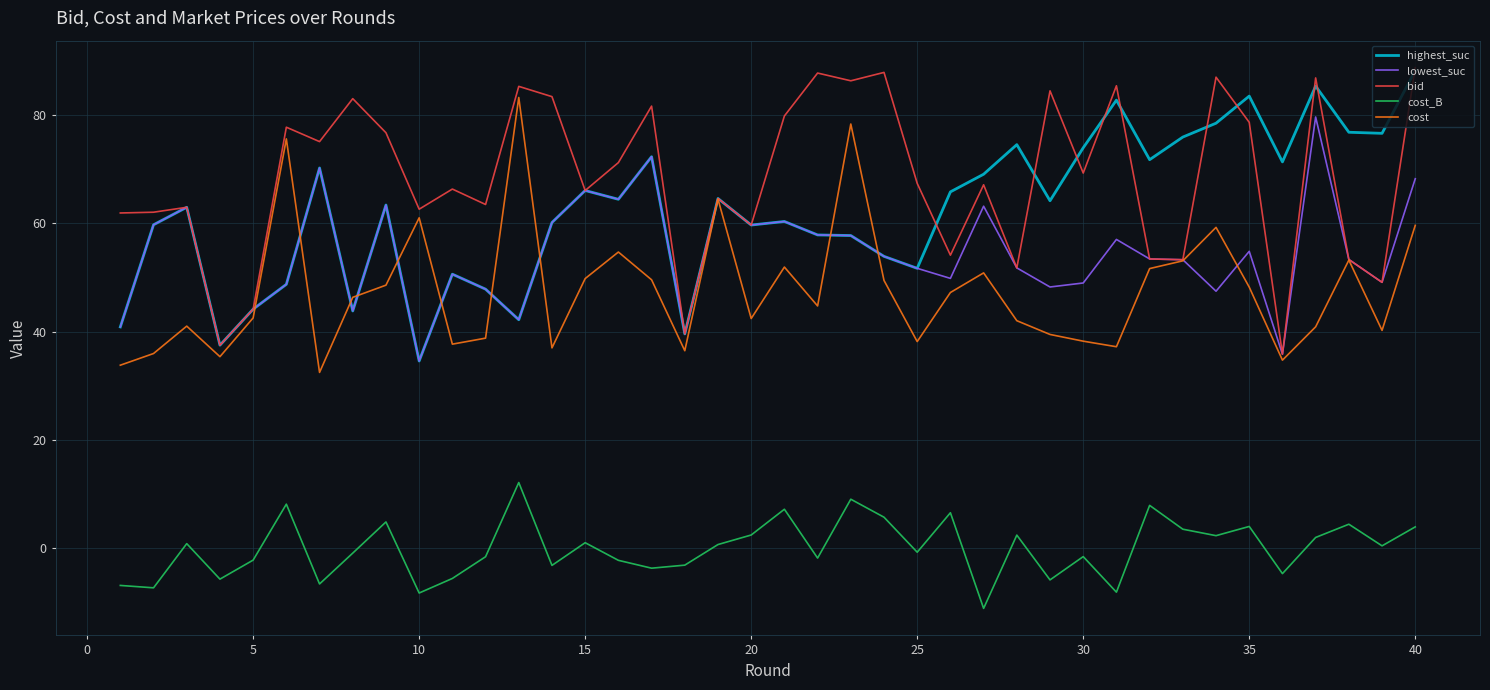

What is the lowest value of the lowest_suc series?

34.6